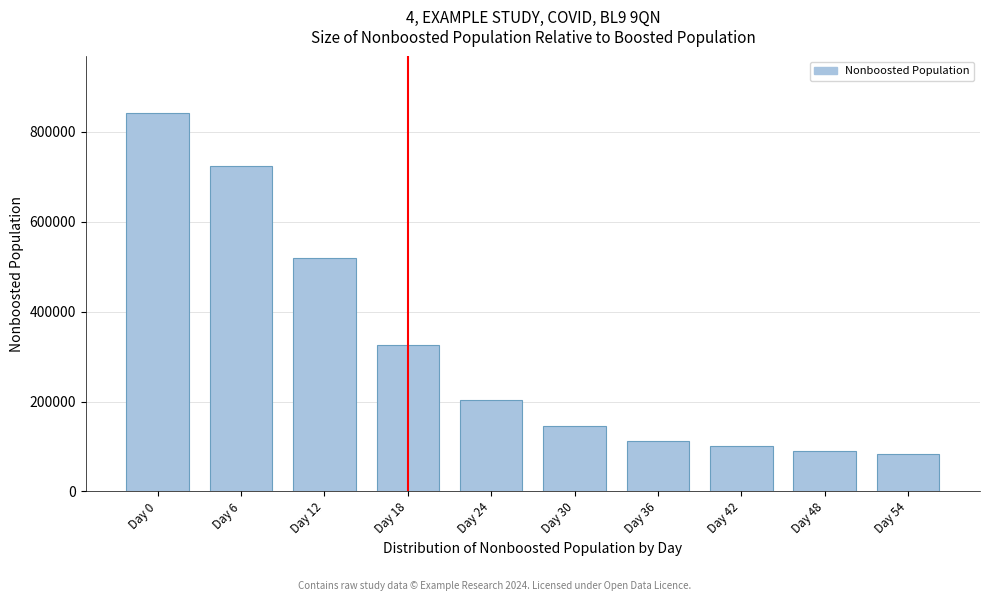

Reading right to left, transcribe all the data shown in this chart.

Day 54=83989	Day 48=90036	Day 42=101695	Day 36=111761	Day 30=145021	Day 24=202797	Day 18=326741	Day 12=520459	Day 6=723609	Day 0=841428